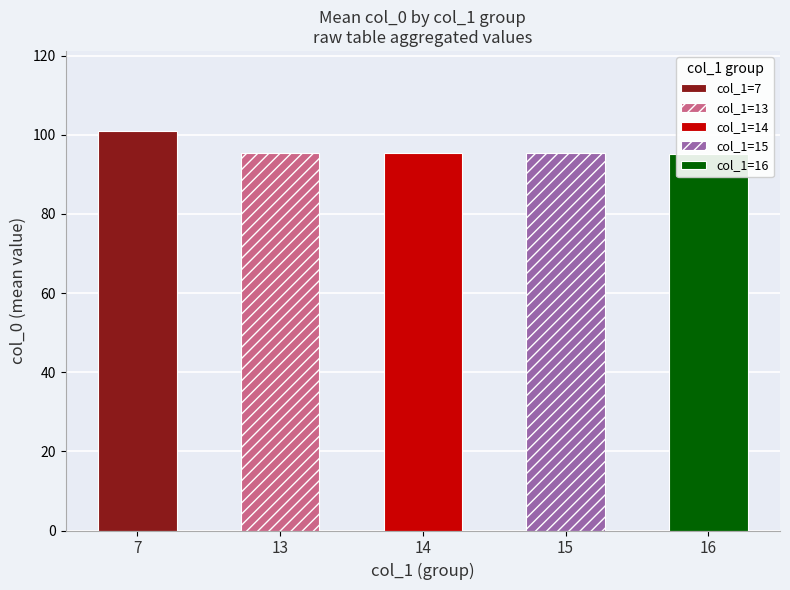

Which category has the lowest value across all series?

13